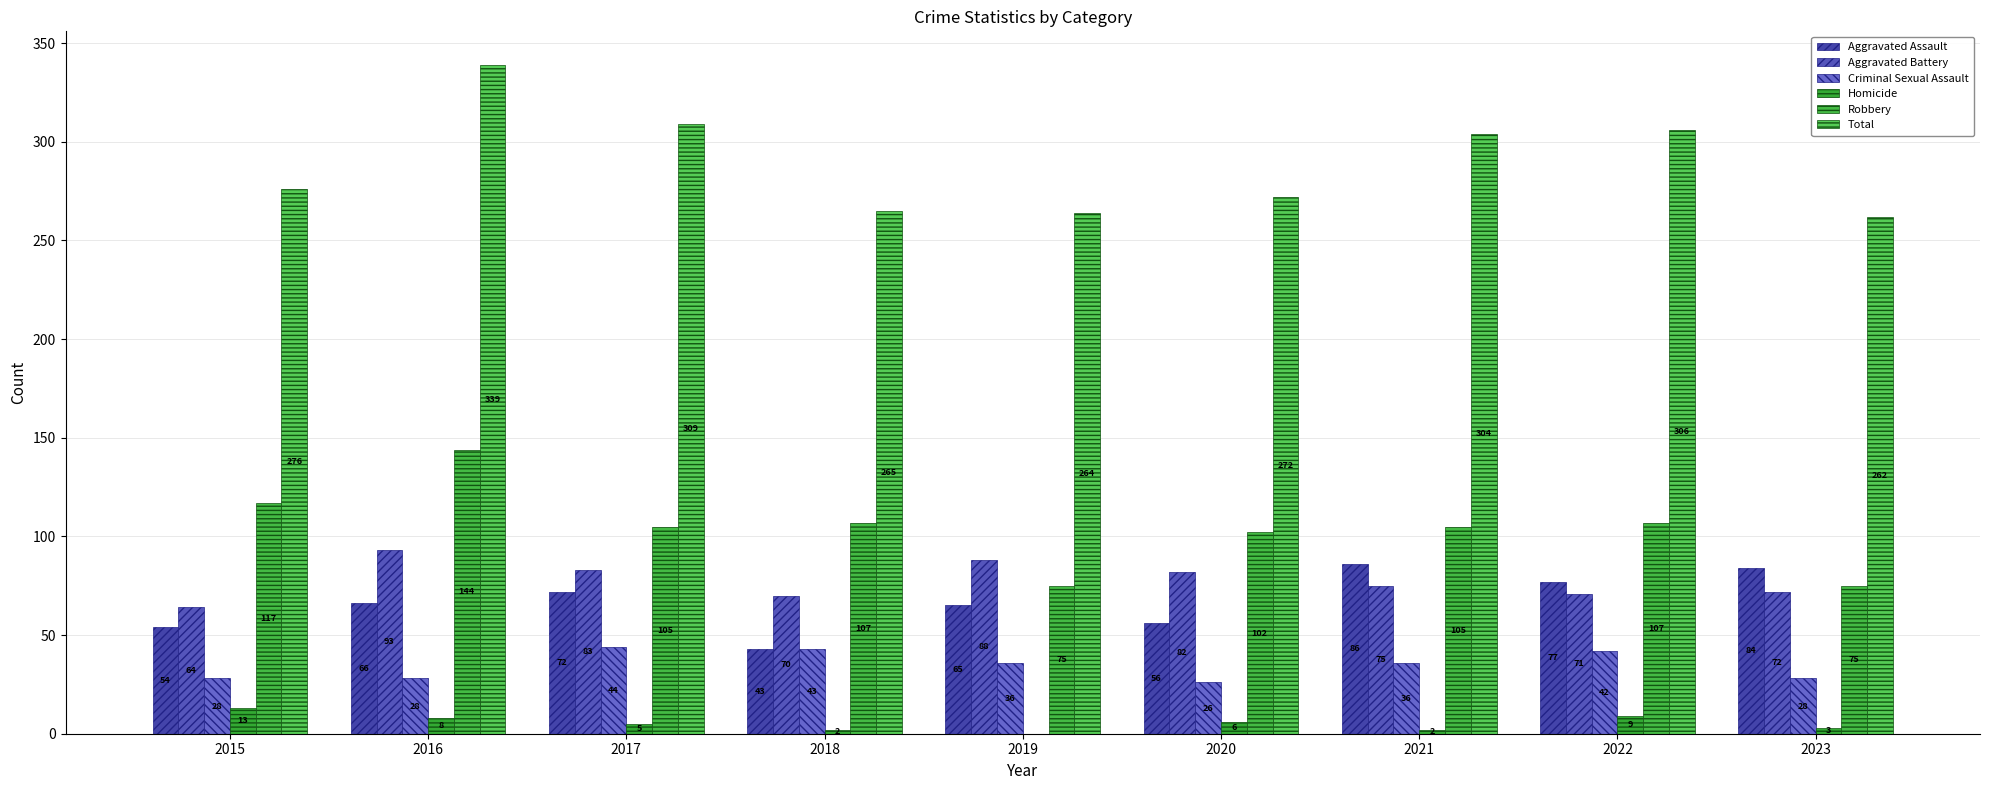

How many groups of bars are there?

9